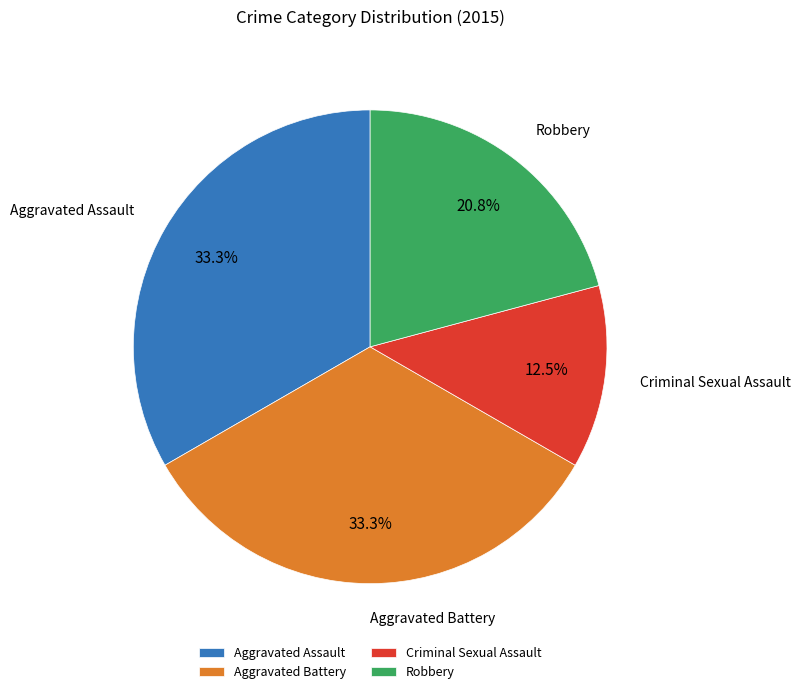

What is the total percentage of Criminal Sexual Assault and Aggravated Battery?

45.8%